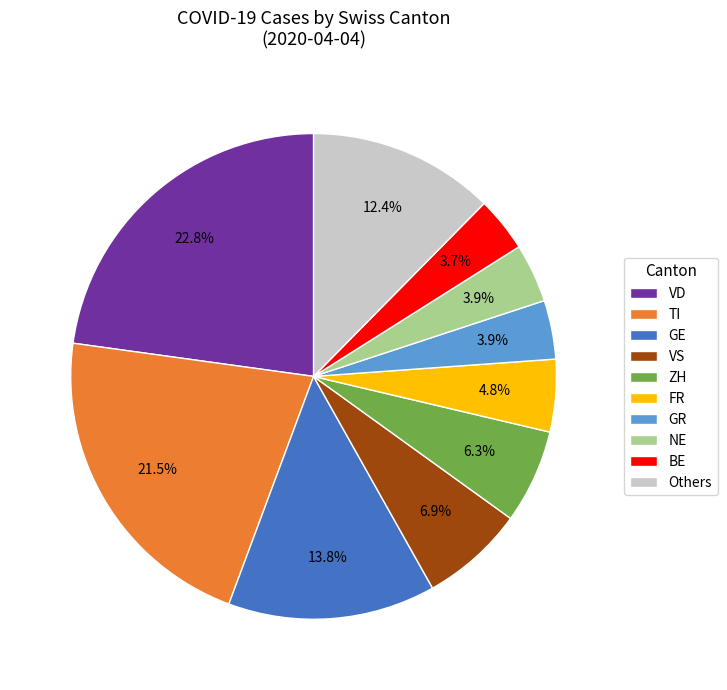

To the nearest percent, what percentage of the pie is VS?

7%